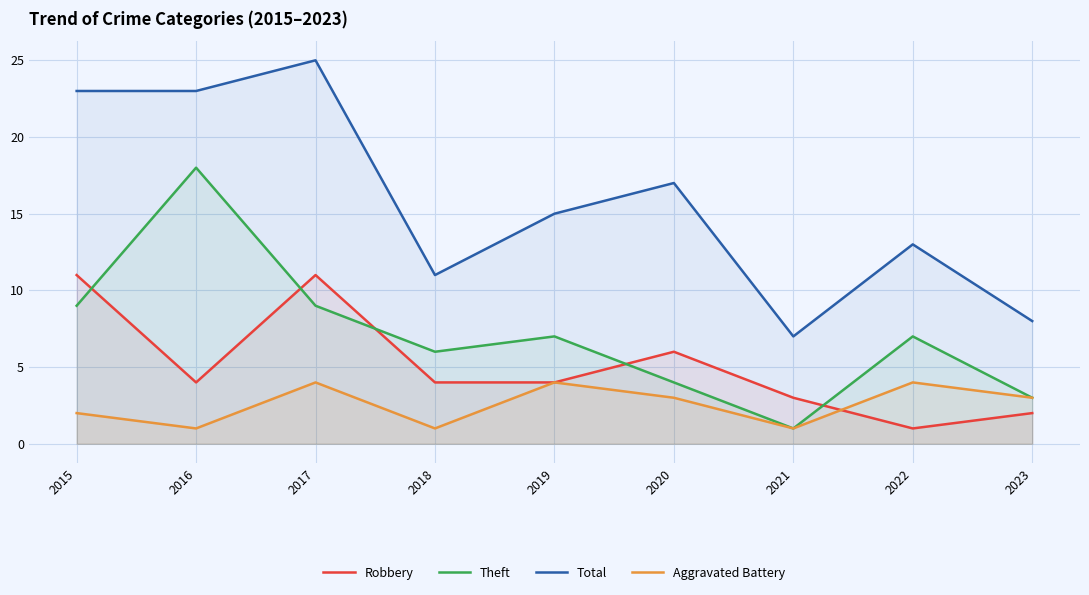

Reading right to left, list all the values displayed in this chart.

Robbery: 2023=2	2022=1	2021=3	2020=6	2019=4	2018=4	2017=11	2016=4	2015=11
Theft: 2023=3	2022=7	2021=1	2020=4	2019=7	2018=6	2017=9	2016=18	2015=9
Total: 2023=8	2022=13	2021=7	2020=17	2019=15	2018=11	2017=25	2016=23	2015=23
Aggravated Battery: 2023=3	2022=4	2021=1	2020=3	2019=4	2018=1	2017=4	2016=1	2015=2